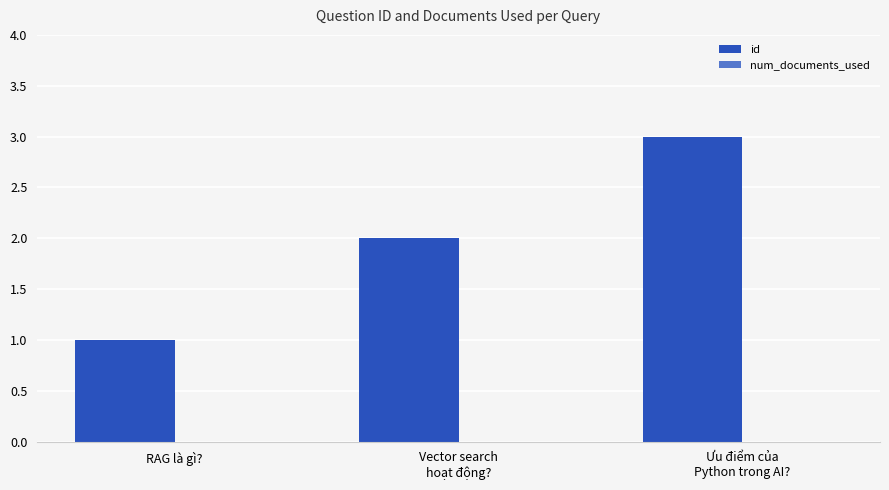

The chart shows a value of 2 at RAG là gì?. True or false?

False